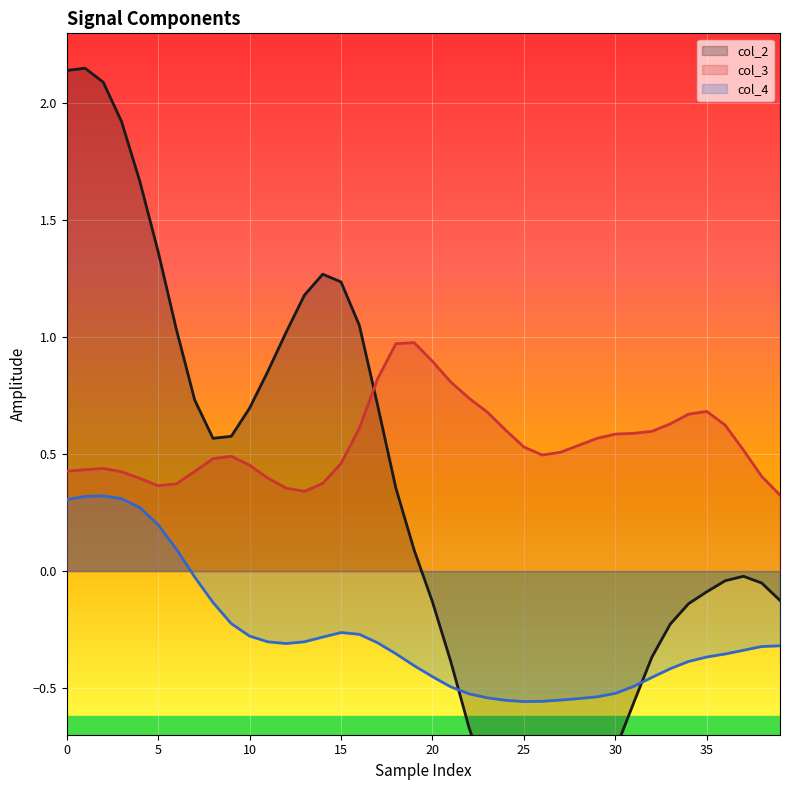

Which category has the lowest value in the col_3 series?

39